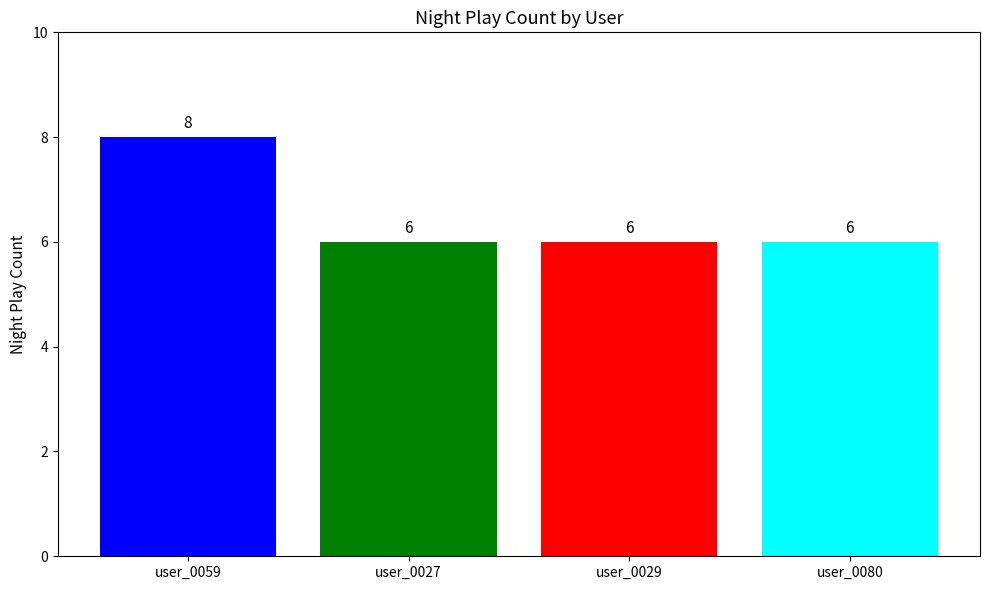

Read the value at user_0027.

6